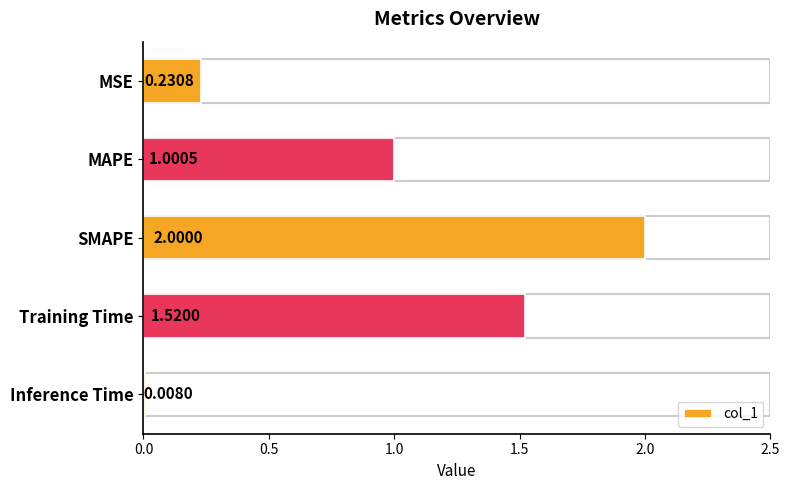

What is the difference between the maximum and minimum values?

2.0